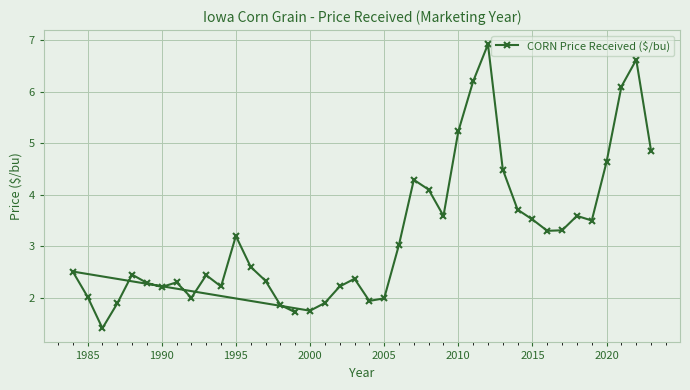

How many interior local peaks (higher than both neighbors) does the data have?

10